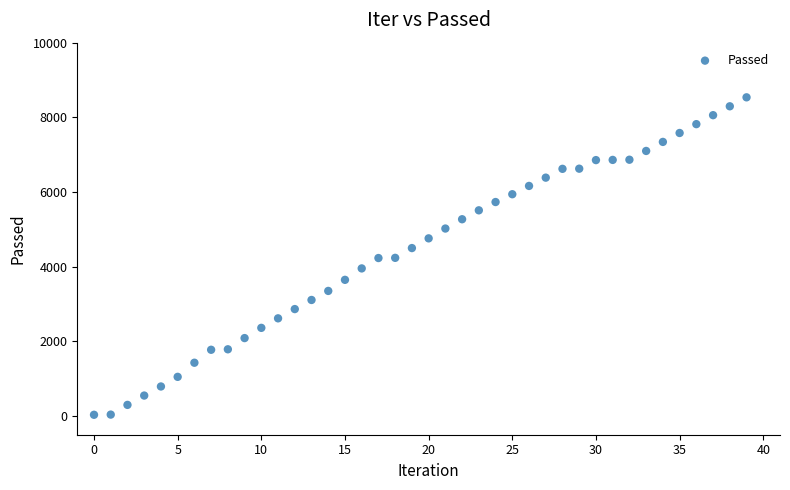

What is the range of Y values (max minus min)?

8502